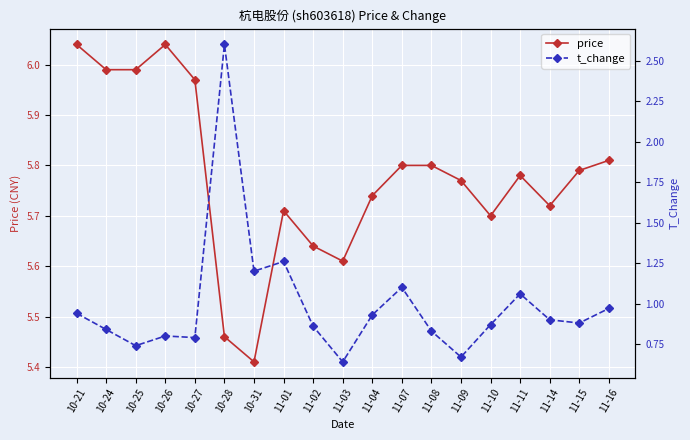

What is the label of the 6th point from the right?

11-09